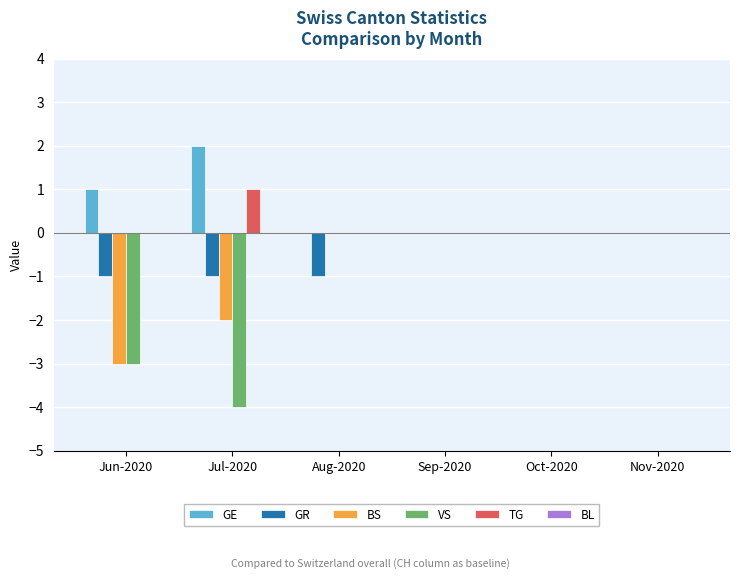

How many data points does each series have?

6